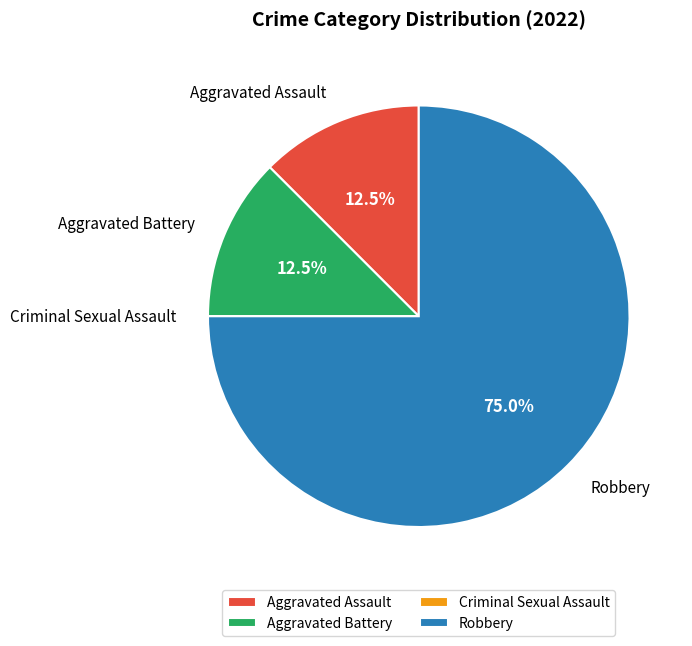

Combined, what portion of the pie is Aggravated Battery and Aggravated Assault?

25.0%